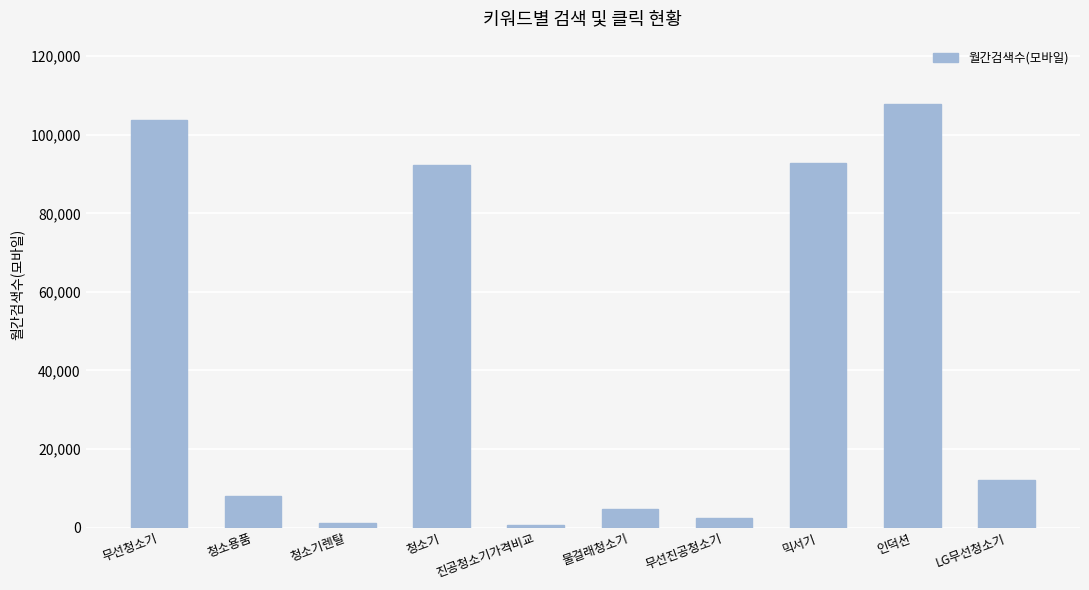

What is the value of the 4th bar from the left?

92400